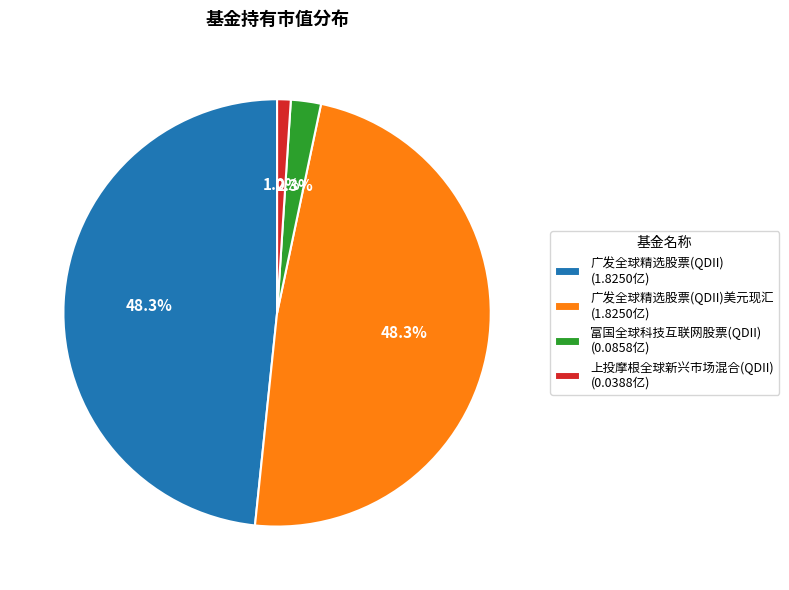

Does 广发全球精选股票(QDII)美元现汇 (1.8250亿) account for over 50% of the chart?

No